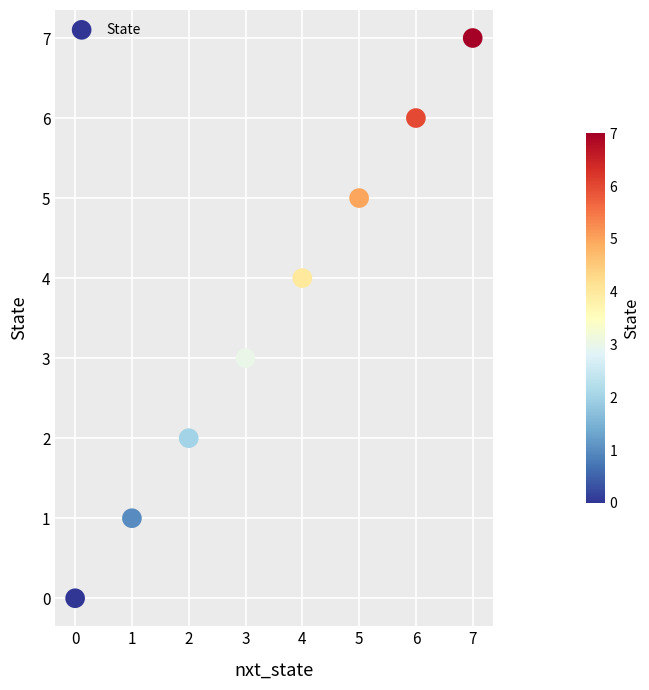

What is the average Y value?

4